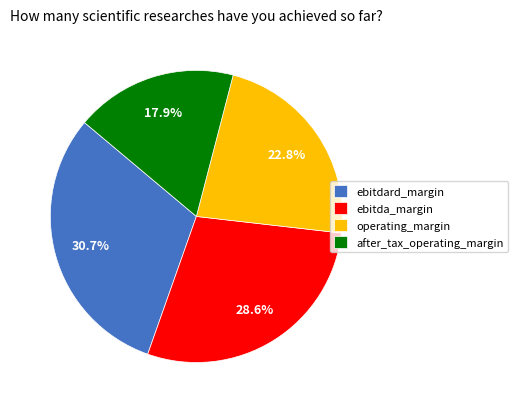

What is the smallest slice in the pie chart?

after_tax_operating_margin